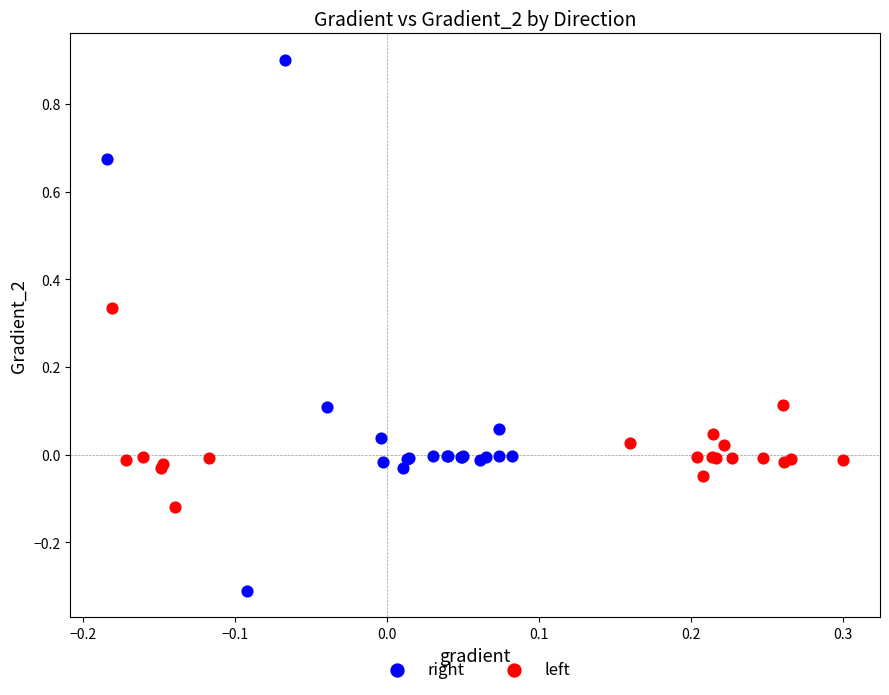

What are all the series names shown in the legend?

right, left